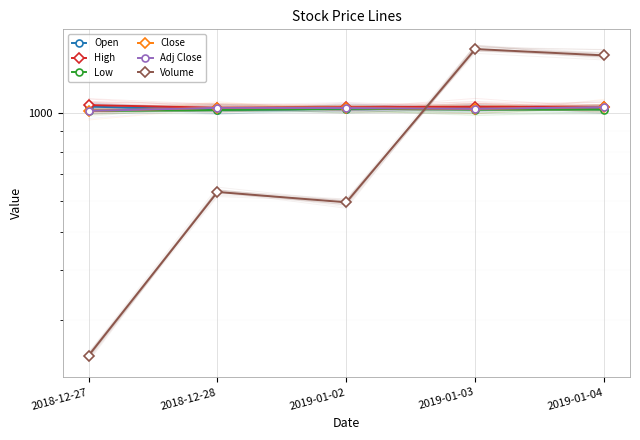

True or false: Adj Close has more than 0 points higher than both neighbors.

True